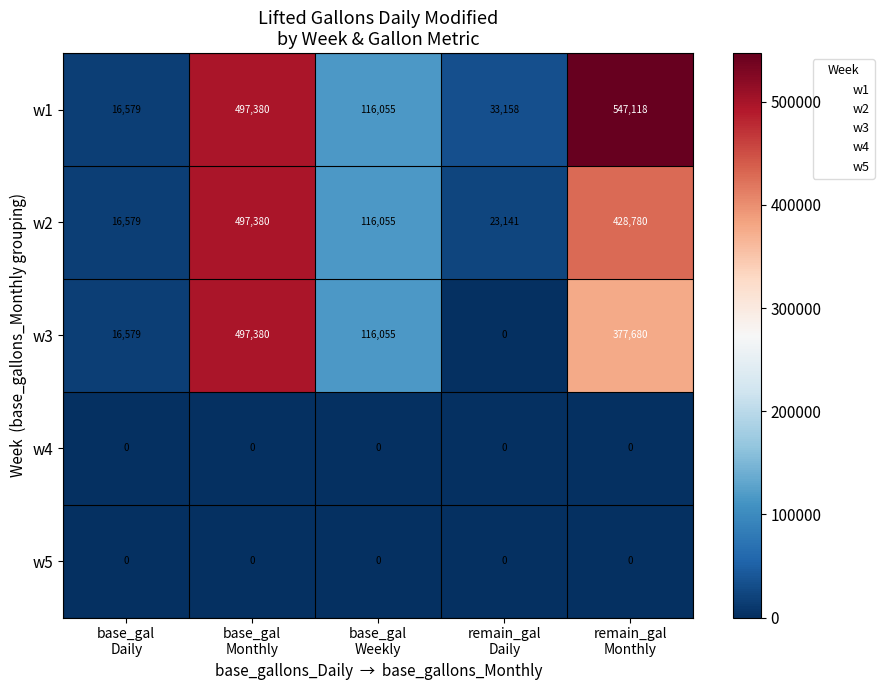

How many categories are shown in the chart?

5